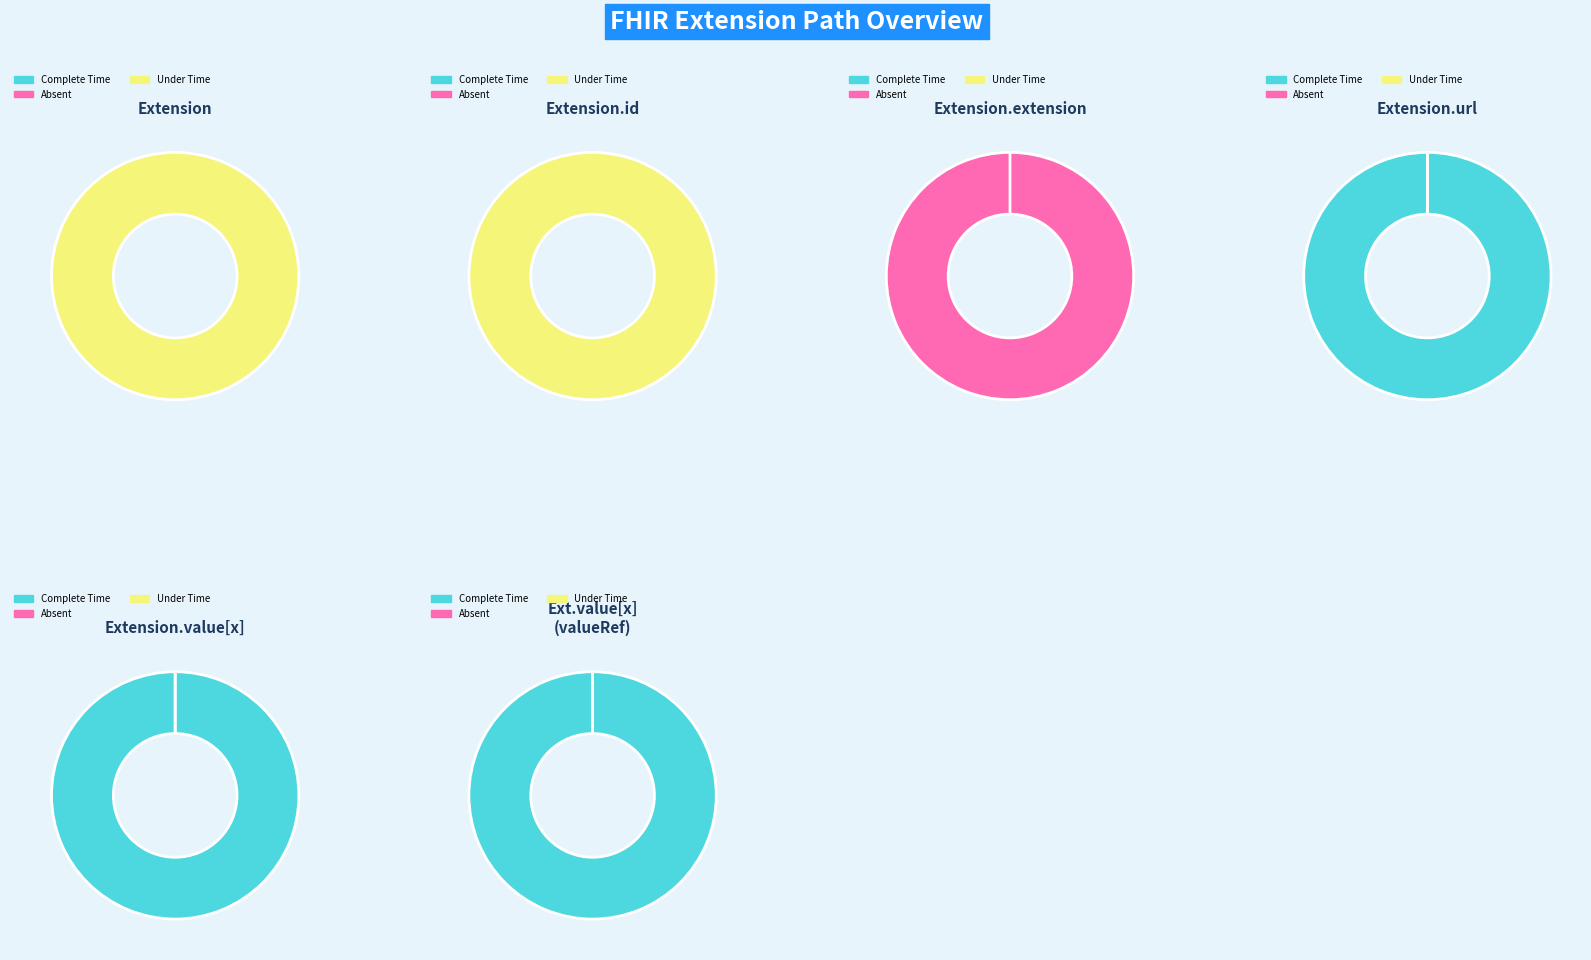

What is the largest slice in the pie chart?

Extension.url